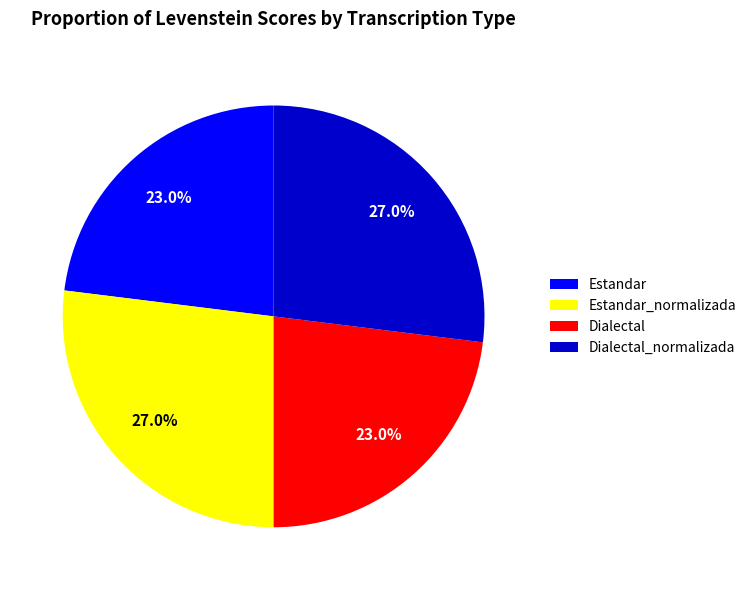

Count the number of slices in the pie.

4